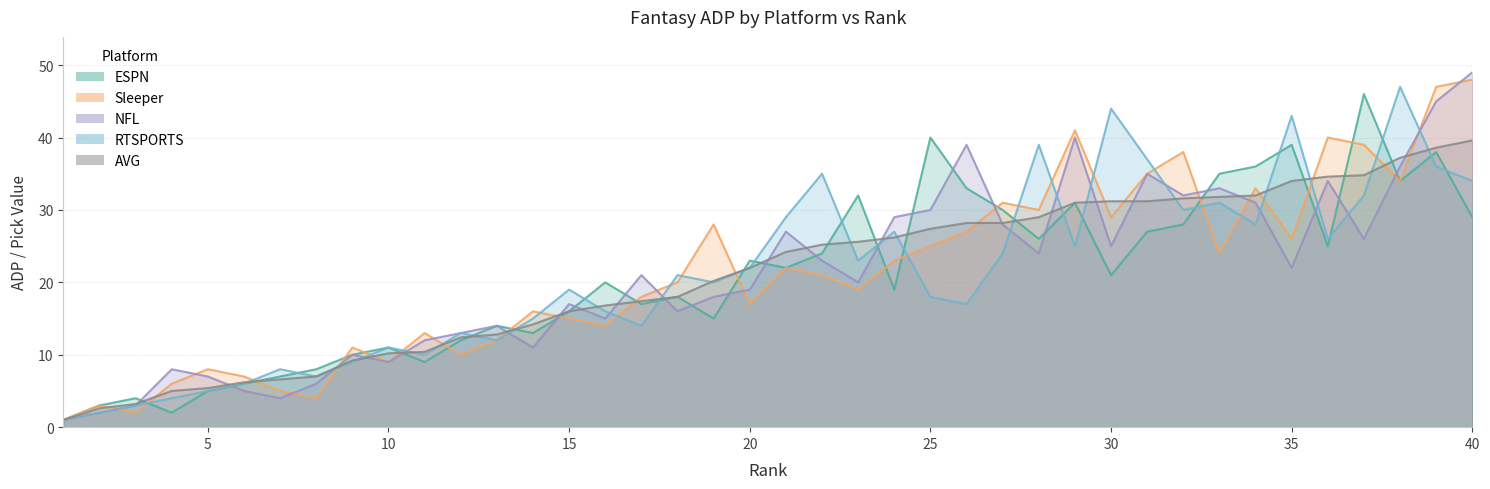

What is the value of the RTSPORTS point at the 8th from the left?

7.0